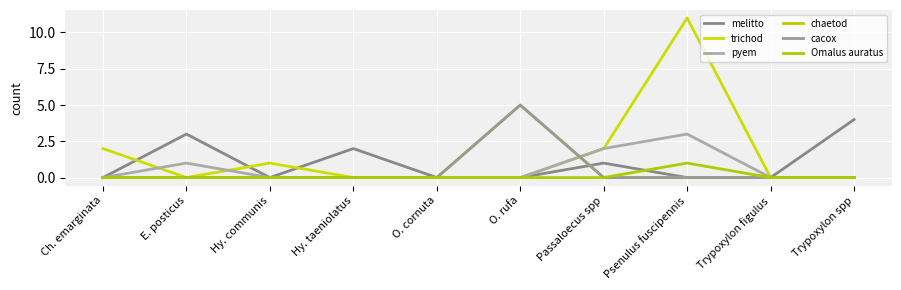

Reading left to right, what are all the values shown in this chart?

melitto: 0	3	0	2	0	0	1	0	0	4
trichod: 2	0	1	0	0	0	2	11	0	0
pyem: 0	1	0	0	0	0	2	3	0	0
chaetod: 0	0	0	0	0	5	0	0	0	0
cacox: 0	0	0	0	0	5	0	0	0	0
Omalus auratus: 0	0	0	0	0	0	0	1	0	0